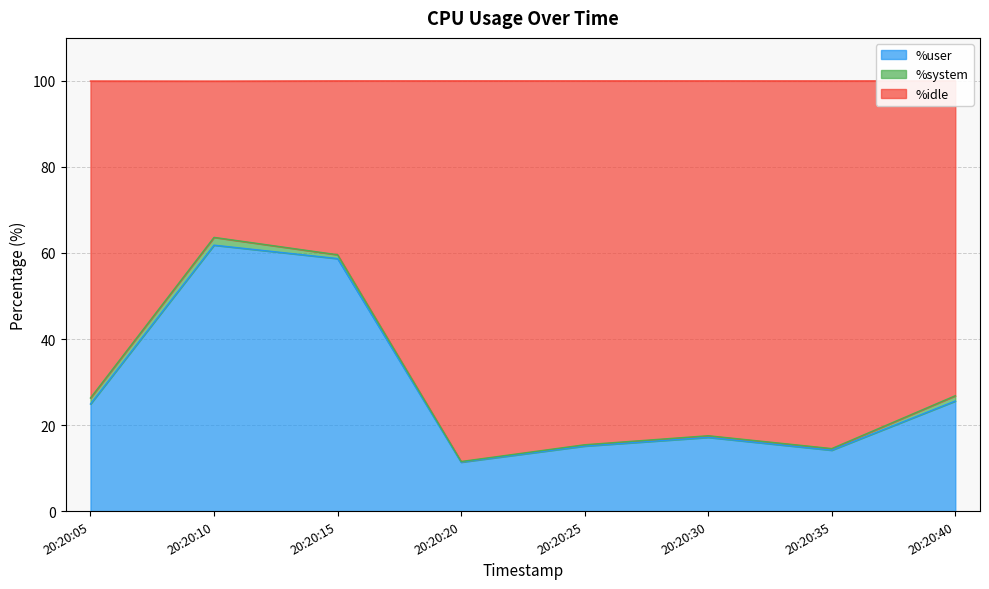

What is the maximum value for %user?

61.8